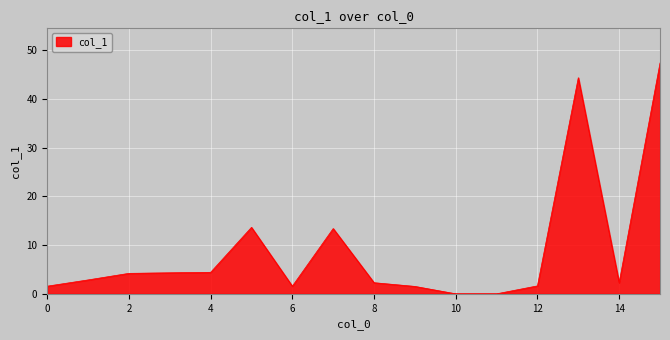

What is the maximum value shown in the chart?

47.4